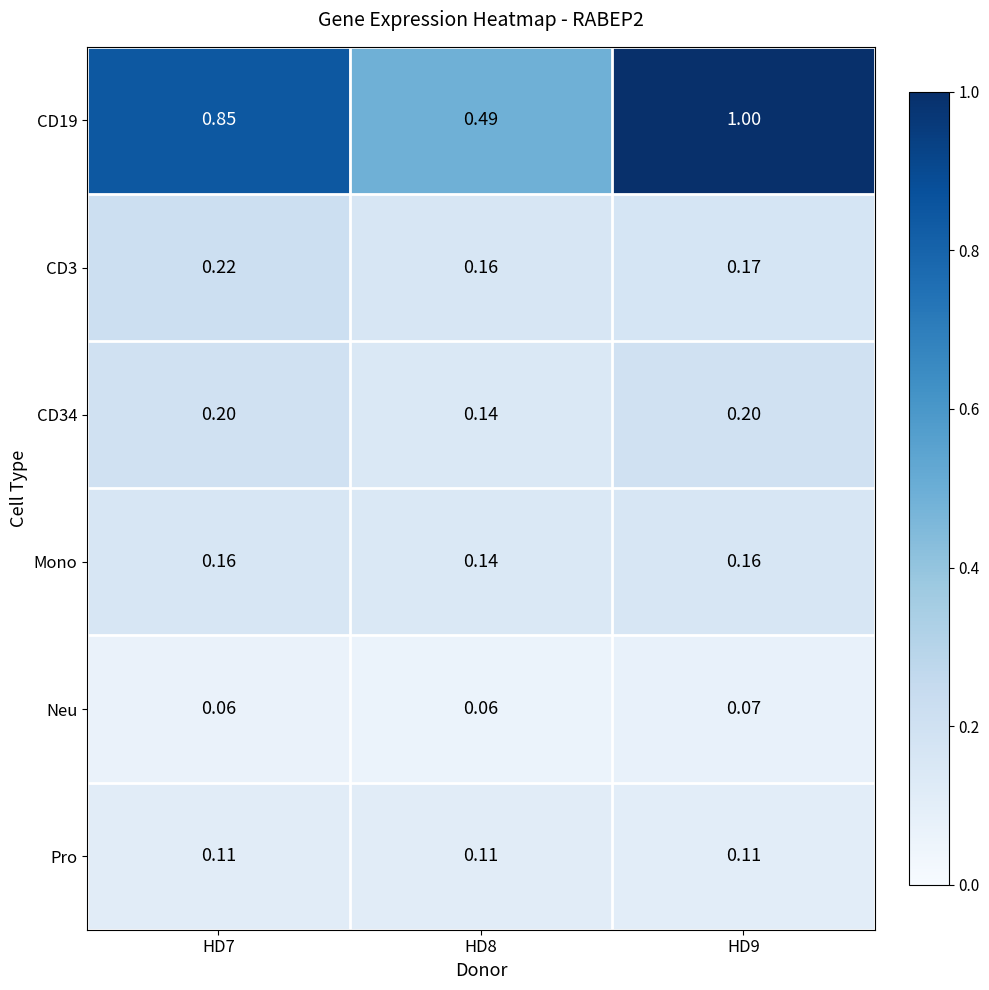

Rank the series by their maximum value, from lowest to highest.

Neu, Pro, Mono, CD34, CD3, CD19